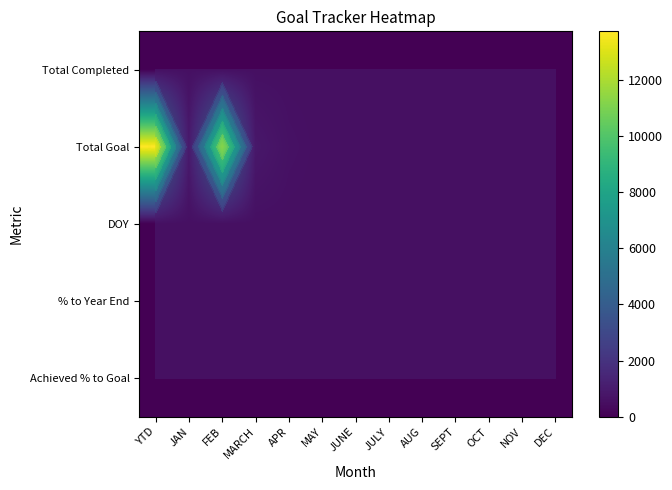

Is the value of % to Year End at NOV greater than the value of Total Completed at AUG?

No